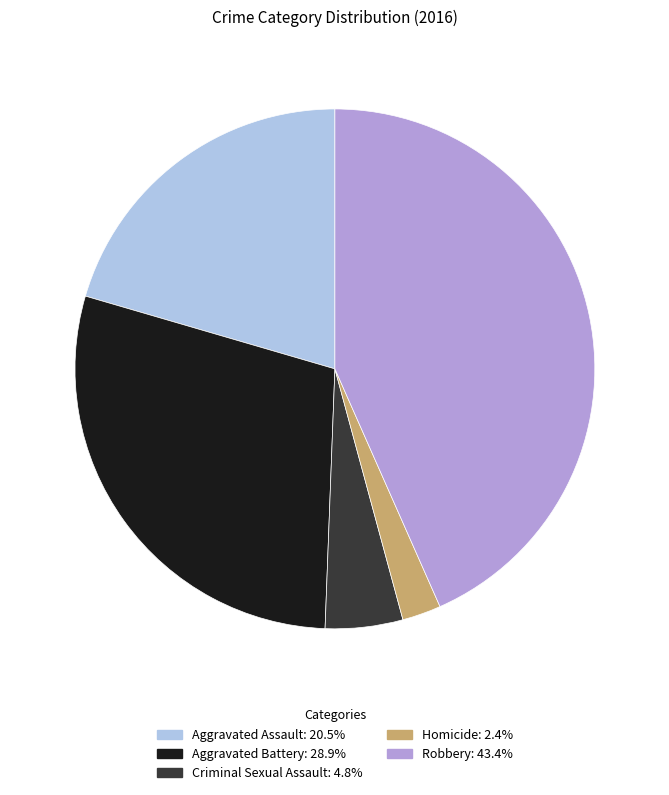

Combined, do Aggravated Battery and Robbery account for over 50%?

Yes